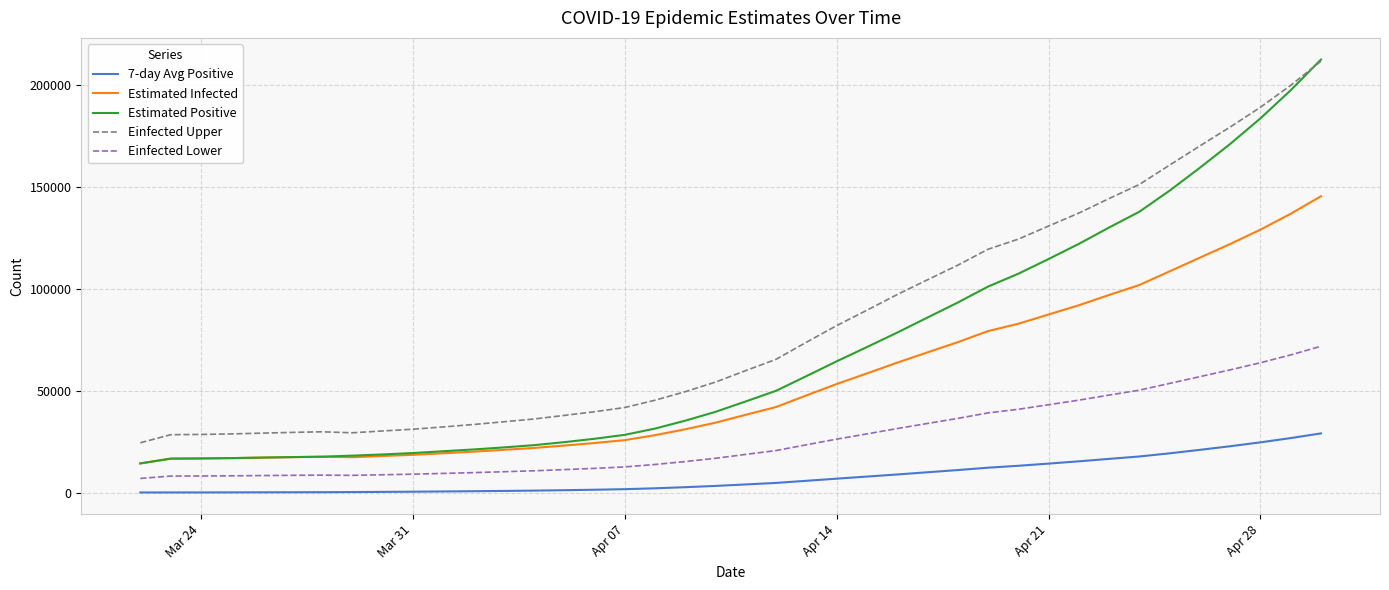

Which series has the largest total across all categories?

Einfected Upper